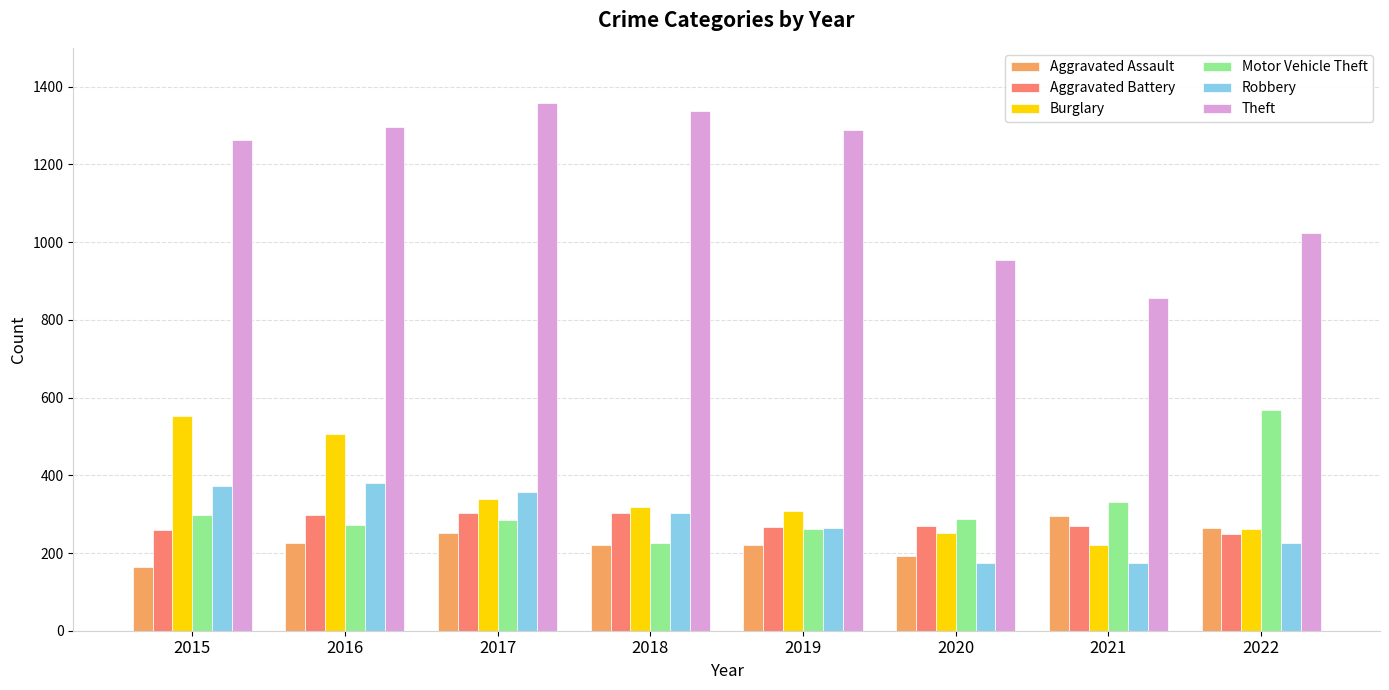

Is the value of Motor Vehicle Theft at 2022 greater than the value of Aggravated Assault at 2015?

Yes